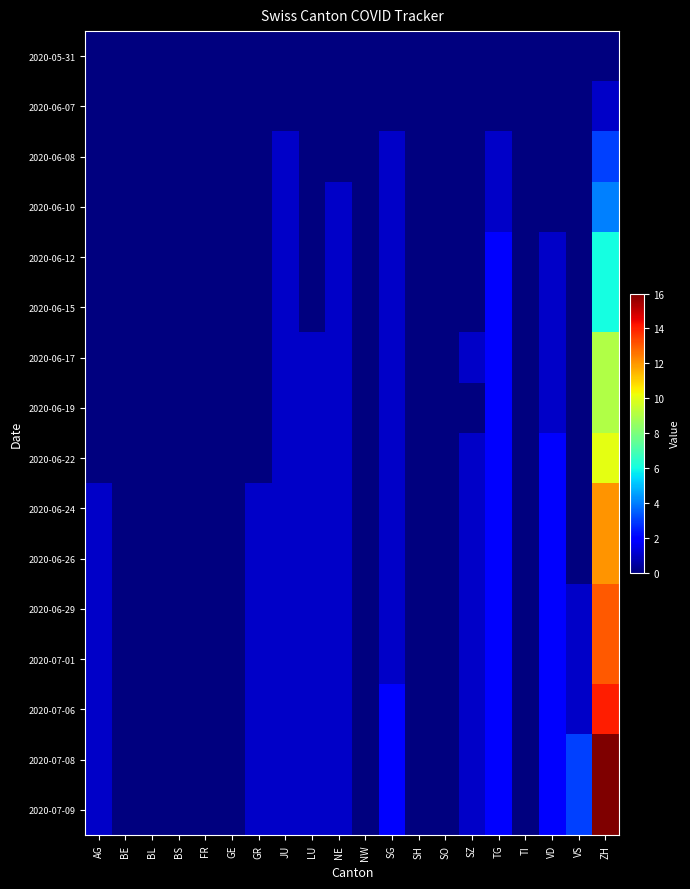

Reading right to left, extract all data points from this chart.

2020-05-31: ZH=0	VS=0	VD=0	TI=0	TG=0	SZ=0	SO=0	SH=0	SG=0	NW=0	NE=0	LU=0	JU=0	GR=0	GE=0	FR=0	BS=0	BL=0	BE=0	AG=0
2020-06-07: ZH=1	VS=0	VD=0	TI=0	TG=0	SZ=0	SO=0	SH=0	SG=0	NW=0	NE=0	LU=0	JU=0	GR=0	GE=0	FR=0	BS=0	BL=0	BE=0	AG=0
2020-06-08: ZH=3	VS=0	VD=0	TI=0	TG=1	SZ=0	SO=0	SH=0	SG=1	NW=0	NE=0	LU=0	JU=1	GR=0	GE=0	FR=0	BS=0	BL=0	BE=0	AG=0
2020-06-10: ZH=4	VS=0	VD=0	TI=0	TG=1	SZ=0	SO=0	SH=0	SG=1	NW=0	NE=1	LU=0	JU=1	GR=0	GE=0	FR=0	BS=0	BL=0	BE=0	AG=0
2020-06-12: ZH=6	VS=0	VD=1	TI=0	TG=2	SZ=0	SO=0	SH=0	SG=1	NW=0	NE=1	LU=0	JU=1	GR=0	GE=0	FR=0	BS=0	BL=0	BE=0	AG=0
2020-06-15: ZH=6	VS=0	VD=1	TI=0	TG=2	SZ=0	SO=0	SH=0	SG=1	NW=0	NE=1	LU=0	JU=1	GR=0	GE=0	FR=0	BS=0	BL=0	BE=0	AG=0
2020-06-17: ZH=9	VS=0	VD=1	TI=0	TG=2	SZ=1	SO=0	SH=0	SG=1	NW=0	NE=1	LU=1	JU=1	GR=0	GE=0	FR=0	BS=0	BL=0	BE=0	AG=0
2020-06-19: ZH=9	VS=0	VD=1	TI=0	TG=2	SZ=0	SO=0	SH=0	SG=1	NW=0	NE=1	LU=1	JU=1	GR=0	GE=0	FR=0	BS=0	BL=0	BE=0	AG=0
2020-06-22: ZH=10	VS=0	VD=2	TI=0	TG=2	SZ=1	SO=0	SH=0	SG=1	NW=0	NE=1	LU=1	JU=1	GR=0	GE=0	FR=0	BS=0	BL=0	BE=0	AG=0
2020-06-24: ZH=12	VS=0	VD=2	TI=0	TG=2	SZ=1	SO=0	SH=0	SG=1	NW=0	NE=1	LU=1	JU=1	GR=1	GE=0	FR=0	BS=0	BL=0	BE=0	AG=1
2020-06-26: ZH=12	VS=0	VD=2	TI=0	TG=2	SZ=1	SO=0	SH=0	SG=1	NW=0	NE=1	LU=1	JU=1	GR=1	GE=0	FR=0	BS=0	BL=0	BE=0	AG=1
2020-06-29: ZH=13	VS=1	VD=2	TI=0	TG=2	SZ=1	SO=0	SH=0	SG=1	NW=0	NE=1	LU=1	JU=1	GR=1	GE=0	FR=0	BS=0	BL=0	BE=0	AG=1
2020-07-01: ZH=13	VS=1	VD=2	TI=0	TG=2	SZ=1	SO=0	SH=0	SG=1	NW=0	NE=1	LU=1	JU=1	GR=1	GE=0	FR=0	BS=0	BL=0	BE=0	AG=1
2020-07-06: ZH=14	VS=1	VD=2	TI=0	TG=2	SZ=1	SO=0	SH=0	SG=2	NW=0	NE=1	LU=1	JU=1	GR=1	GE=0	FR=0	BS=0	BL=0	BE=0	AG=1
2020-07-08: ZH=16	VS=3	VD=2	TI=0	TG=2	SZ=1	SO=0	SH=0	SG=2	NW=0	NE=1	LU=1	JU=1	GR=1	GE=0	FR=0	BS=0	BL=0	BE=0	AG=1
2020-07-09: ZH=16	VS=3	VD=2	TI=0	TG=2	SZ=1	SO=0	SH=0	SG=2	NW=0	NE=1	LU=1	JU=1	GR=1	GE=0	FR=0	BS=0	BL=0	BE=0	AG=1